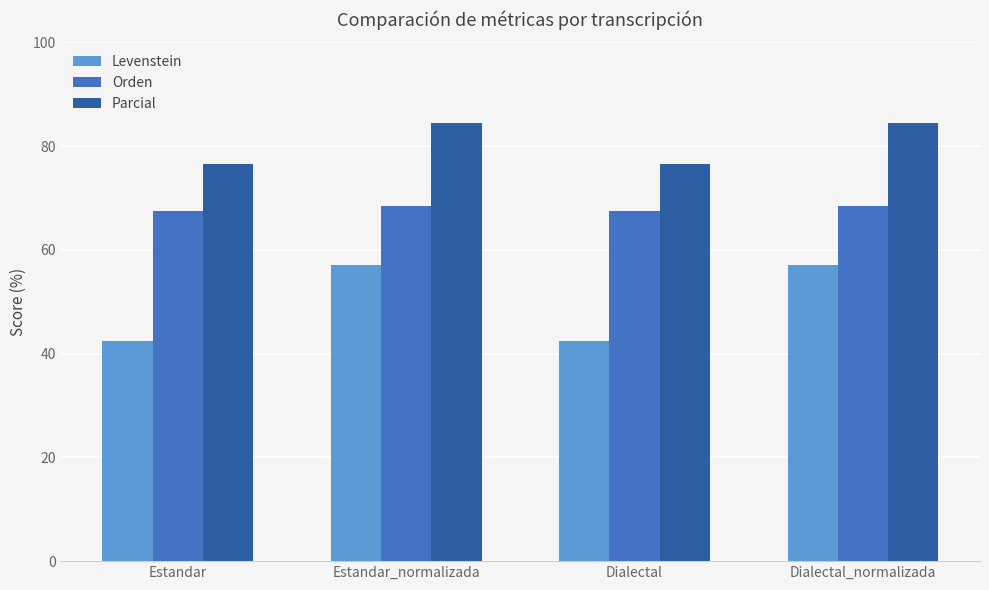

What is the difference between the maximum and minimum values in the Parcial series?

7.9